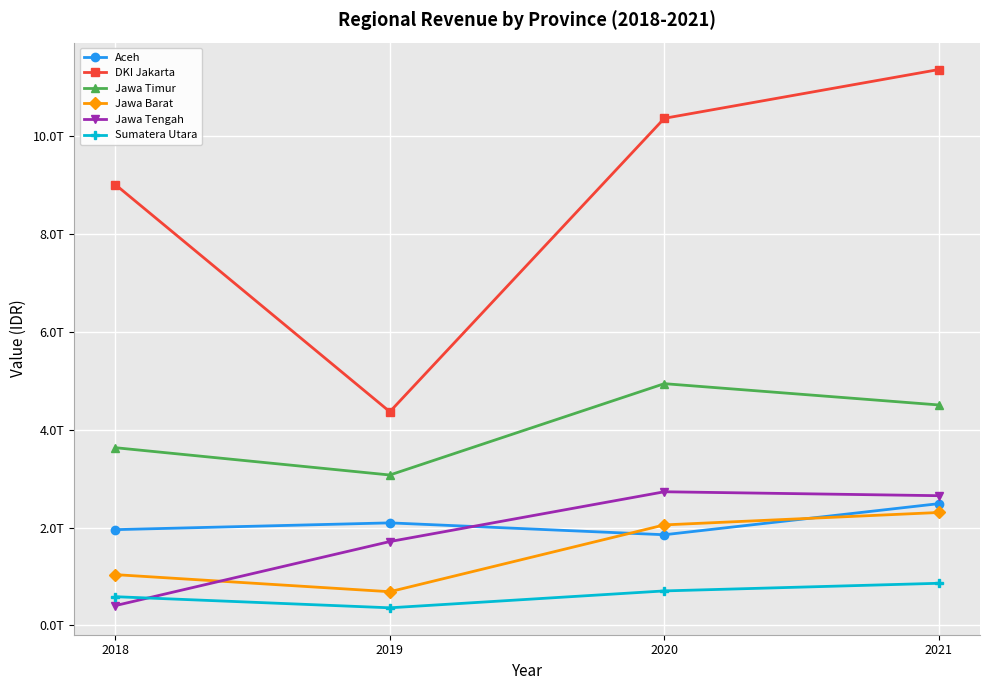

Rank the series at 2018 from highest to lowest value.

DKI Jakarta, Jawa Timur, Aceh, Jawa Barat, Sumatera Utara, Jawa Tengah